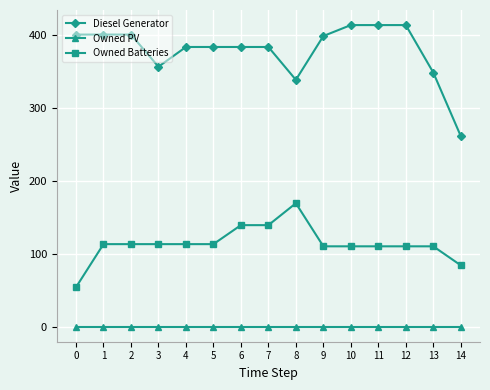

How many series are shown in this chart?

3